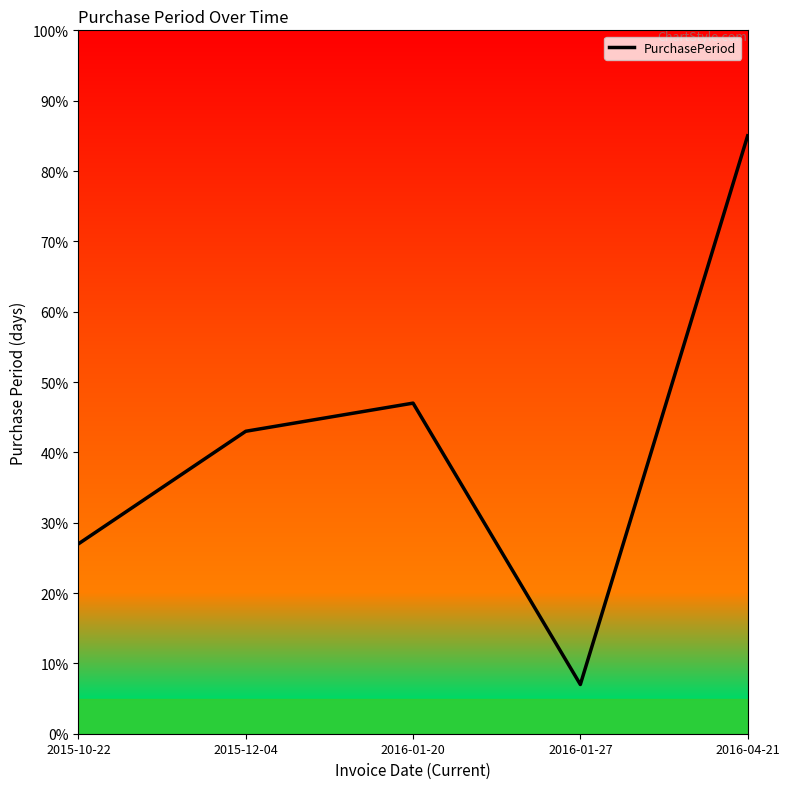

List the labels in order of value, largest first.

2016-04-21, 2016-01-20, 2015-12-04, 2015-10-22, 2016-01-27